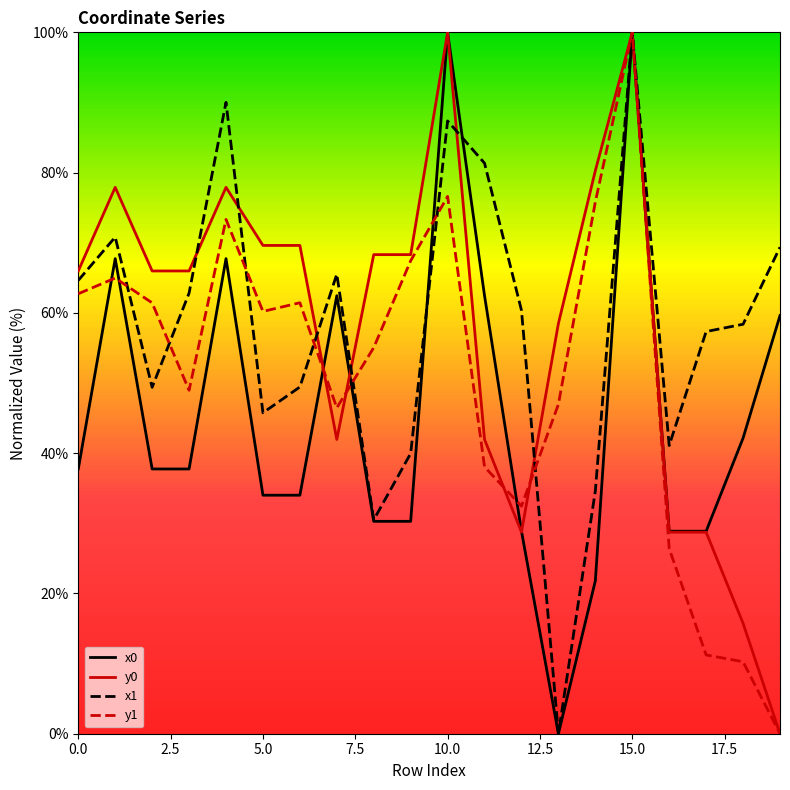

What is the maximum value for y1?

100.0